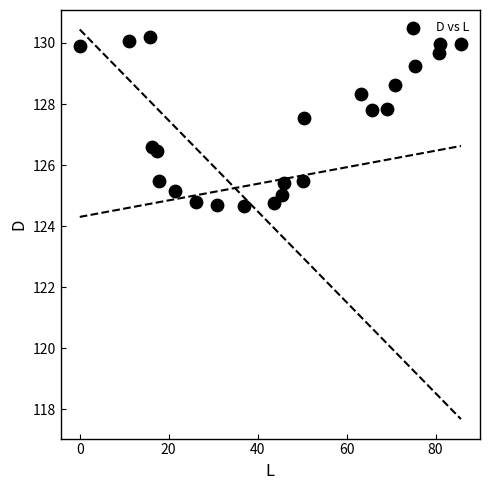

What is the range of X values (max minus min)?

85.7